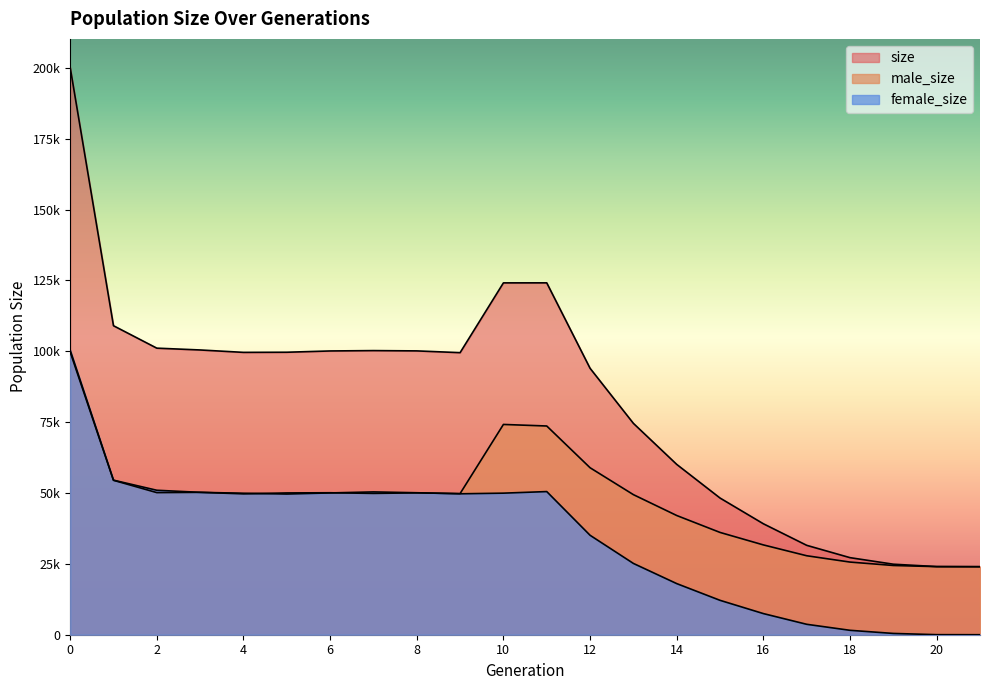

In size, how many points are lower than both neighbors (excluding endpoints)?

2